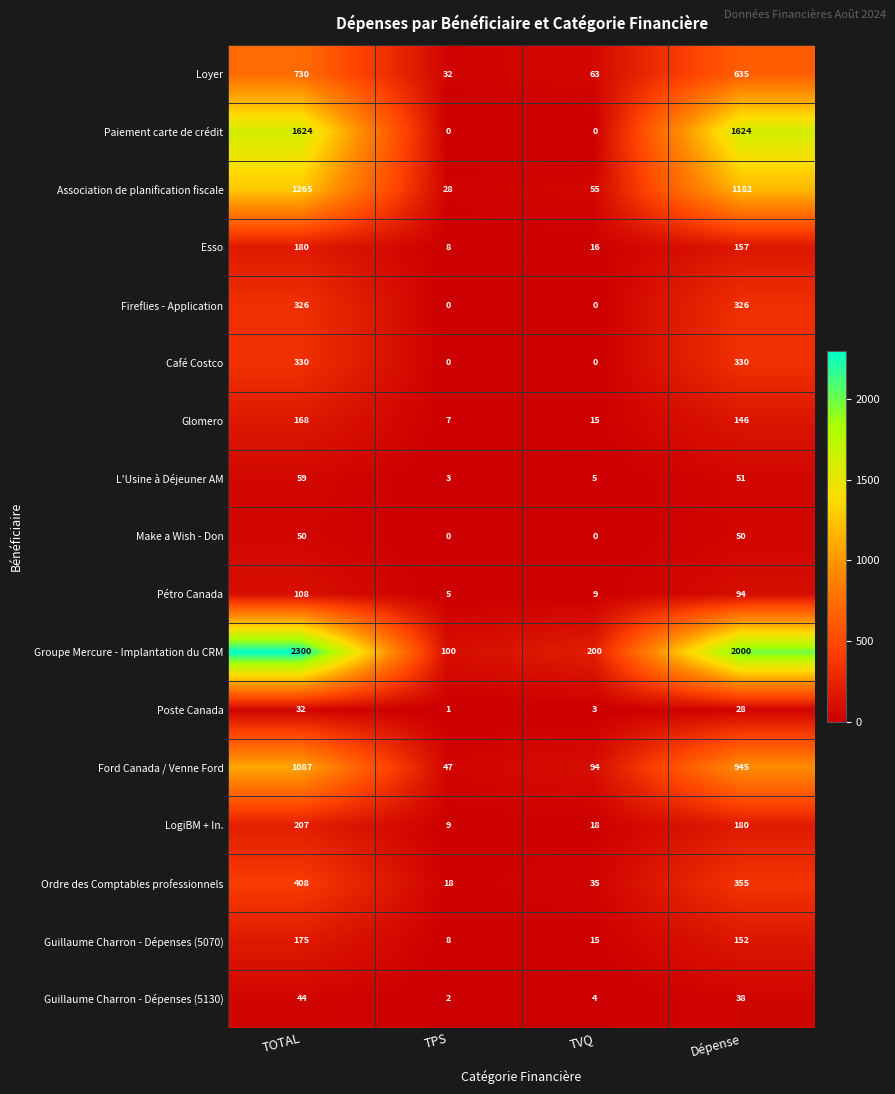

True or false: L'Usine à Déjeuner AM has a value of 59 at TOTAL.

True